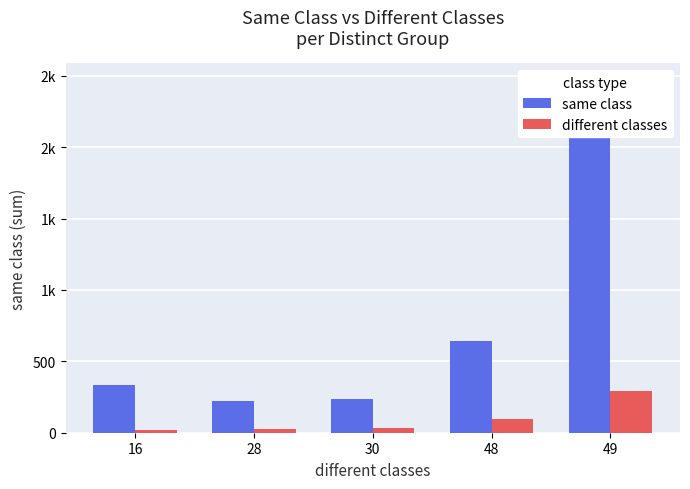

What is the value of the same class bar at the 2nd from the left?

225